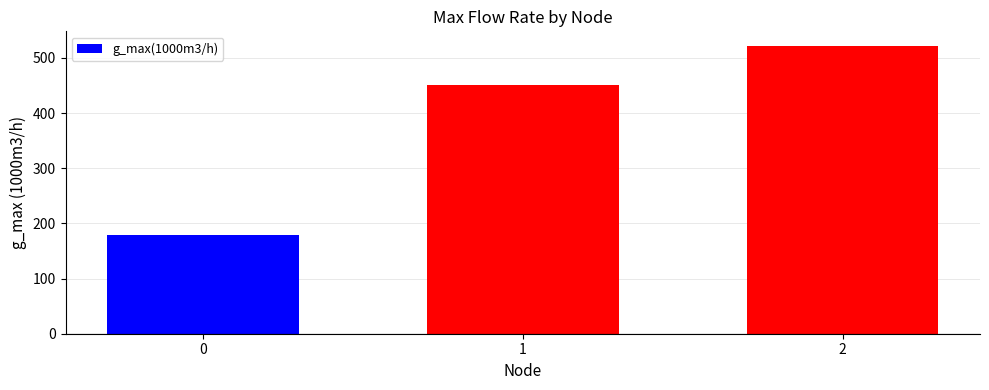

The value at 1 is 451.5. True or false?

True